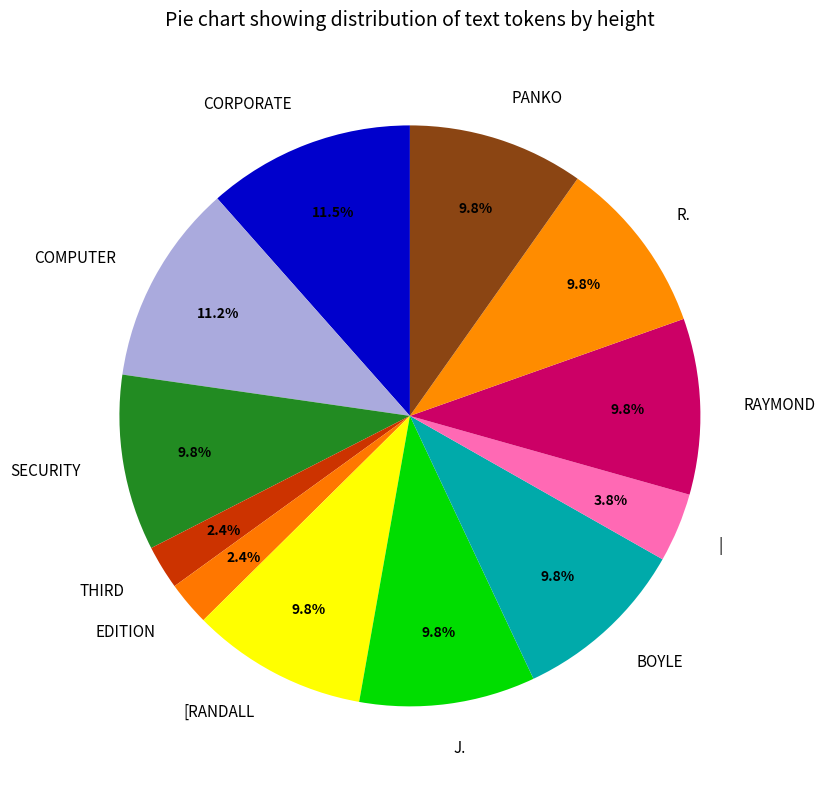

Is there a majority slice in this chart?

No